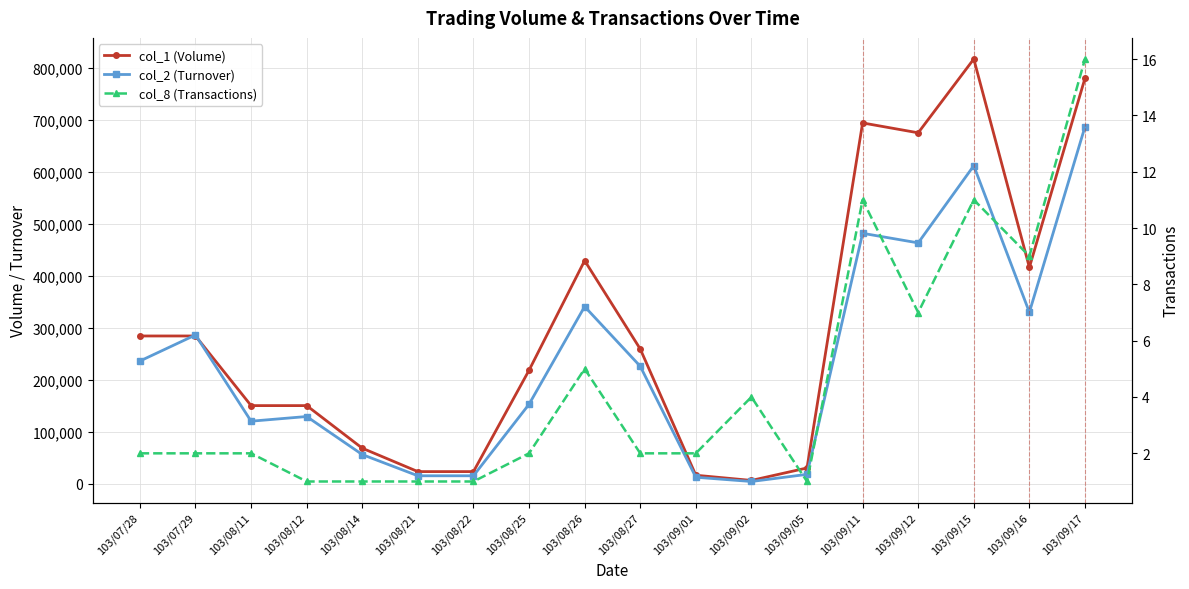

Rank the series by their average value, from highest to lowest.

col_1 (Volume), col_2 (Turnover), col_8 (Transactions)